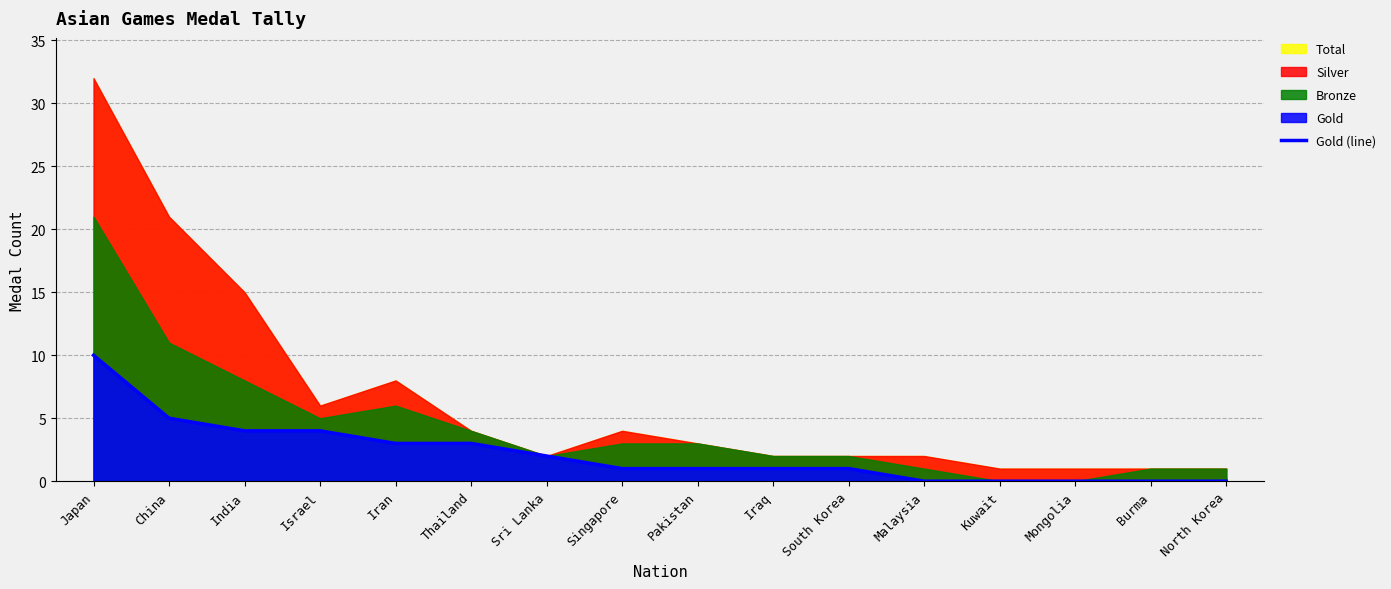

At which category does the chart reach its peak across all series?

Japan